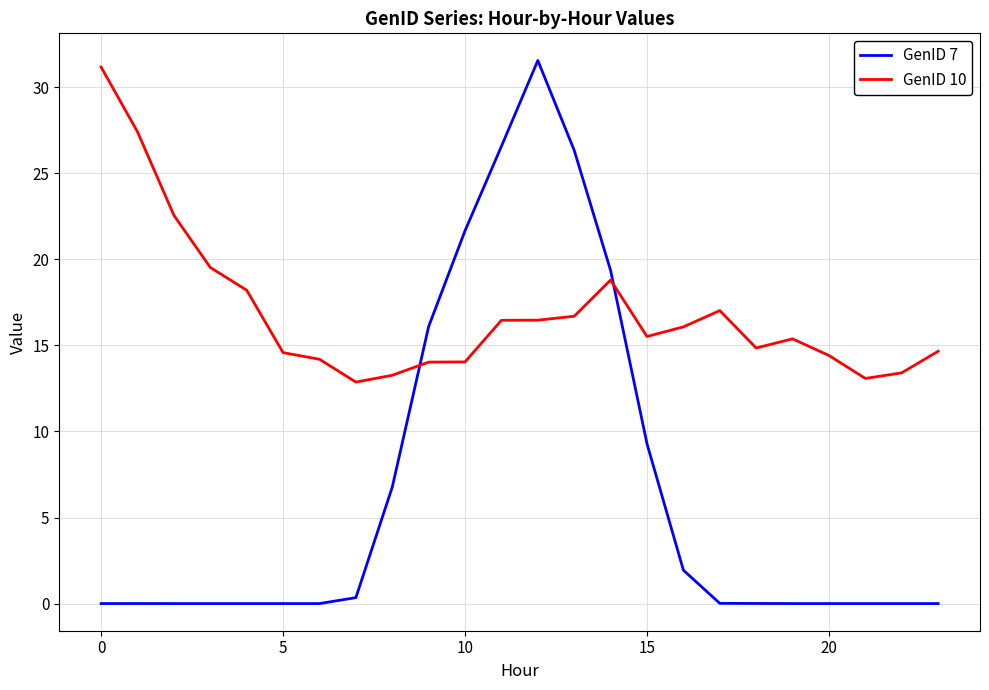

Rank the series by their average value, from highest to lowest.

GenID 10, GenID 7